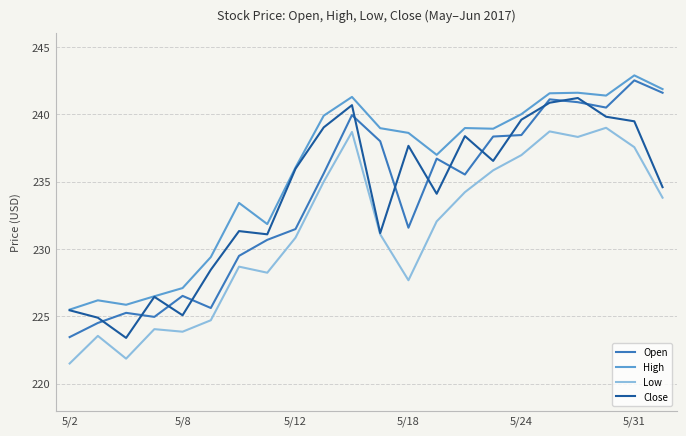

Which series has the largest range (max minus min)?

Open